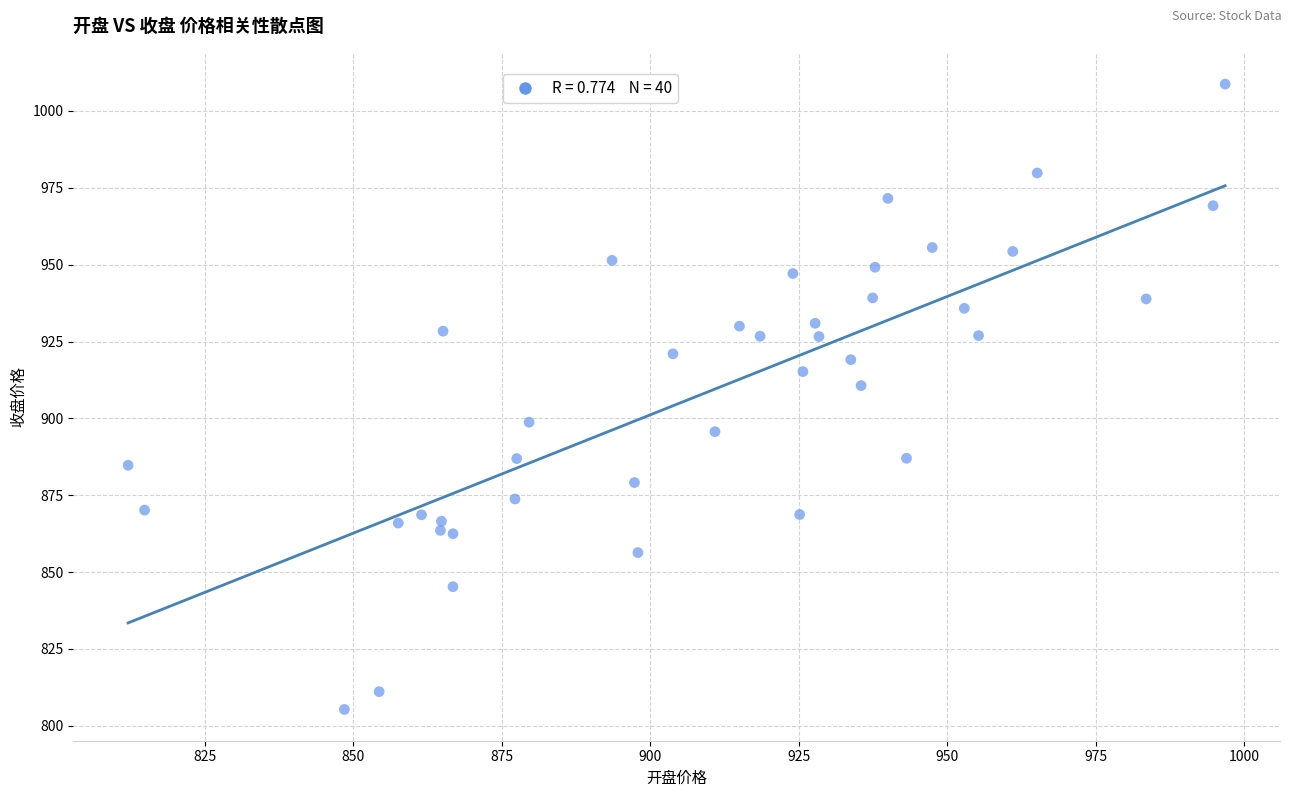

What is the range of X values (max minus min)?

184.7